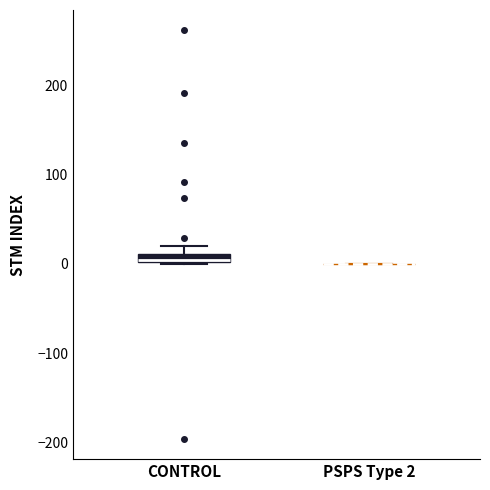

Where is the upper edge of the box for CONTROL on the y-axis? The values are not printed on the chart, so give them approximately, as read against the axis.

10